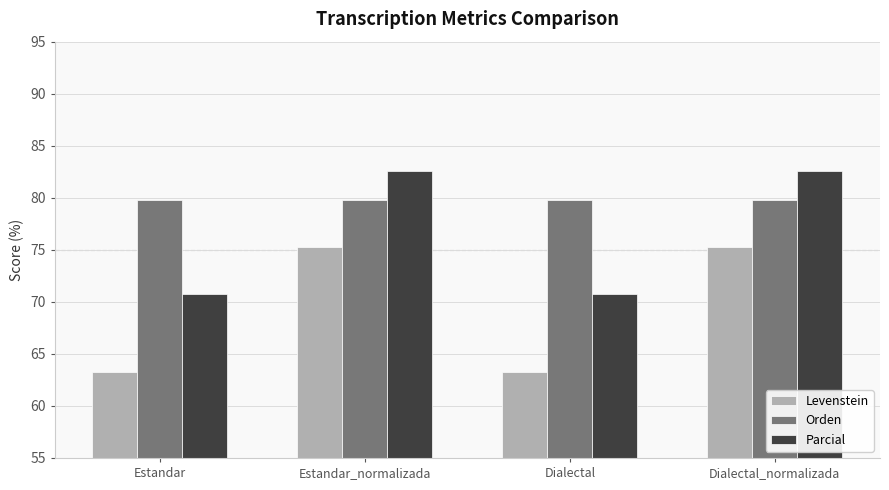

Rank the series at Dialectal from highest to lowest value.

Orden, Parcial, Levenstein